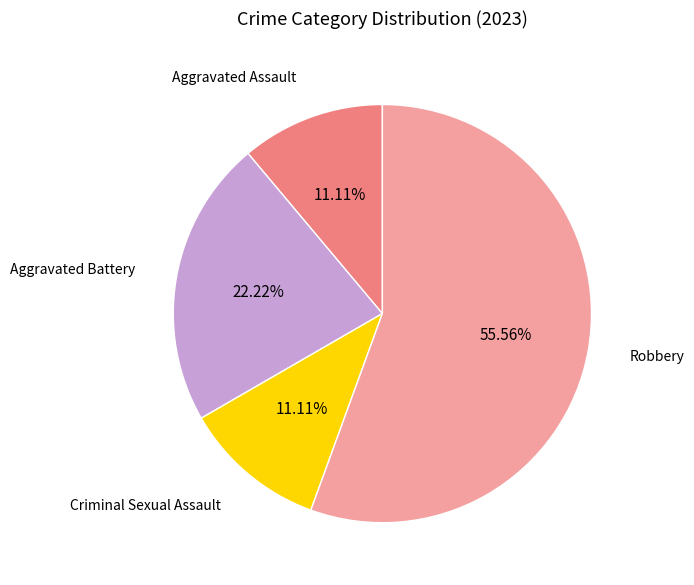

Is there a majority slice in this chart?

Yes